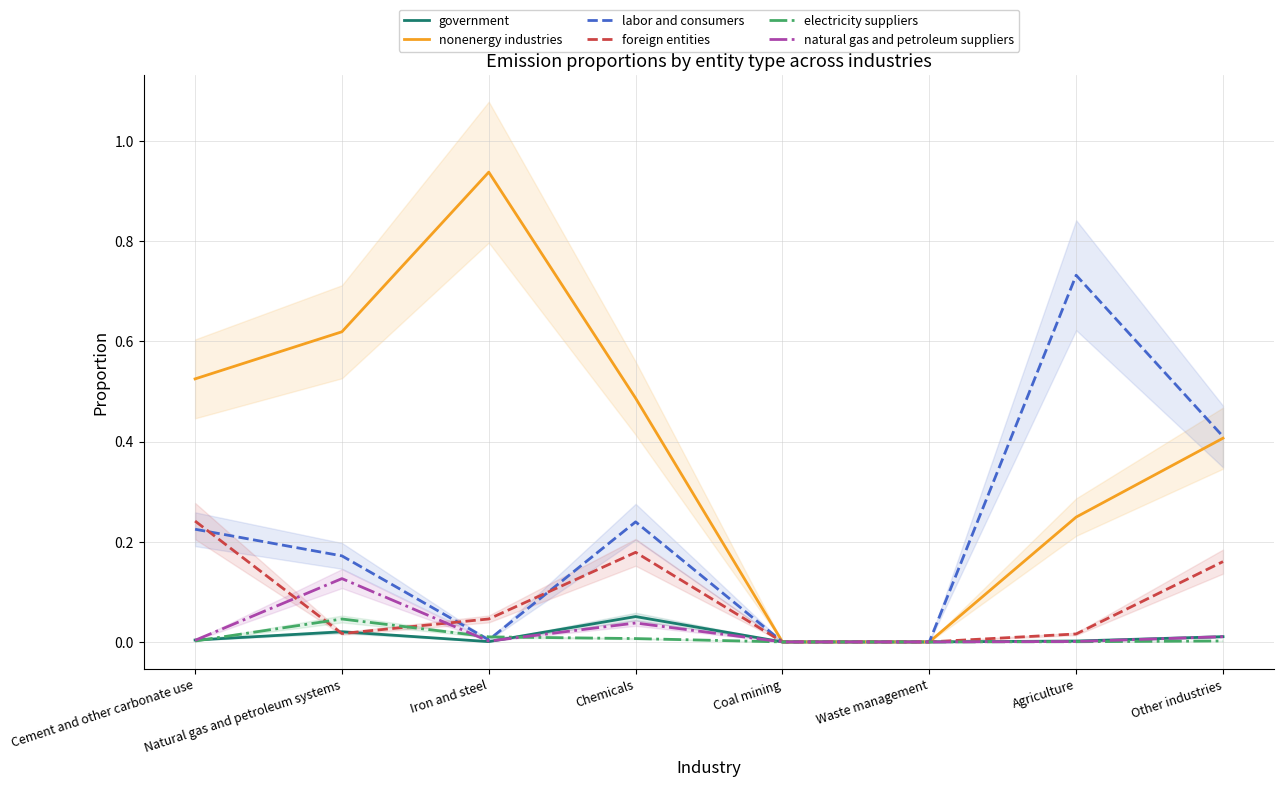

After their last crossing, which series has the higher values: foreign entities or electricity suppliers?

foreign entities